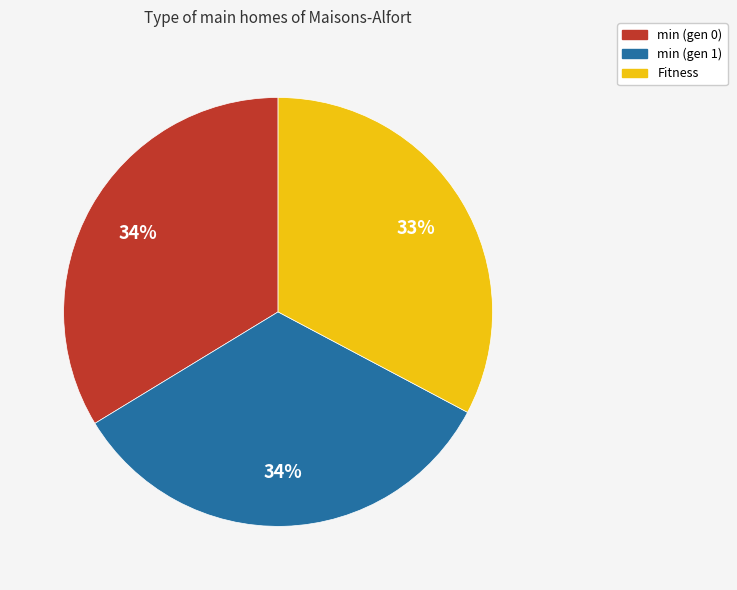

To the nearest percent, what is the difference between the largest and smallest slice percentages?

1%